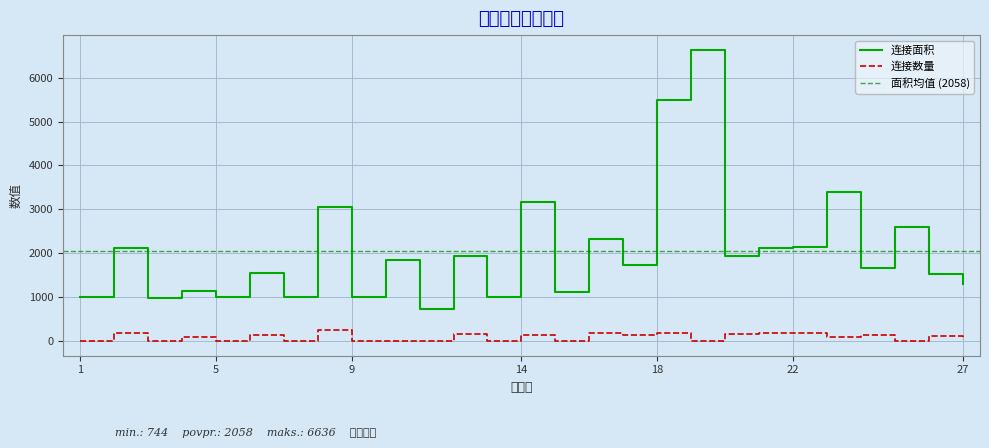

List the series in order of their peak value, lowest first.

连接数量, 连接面积